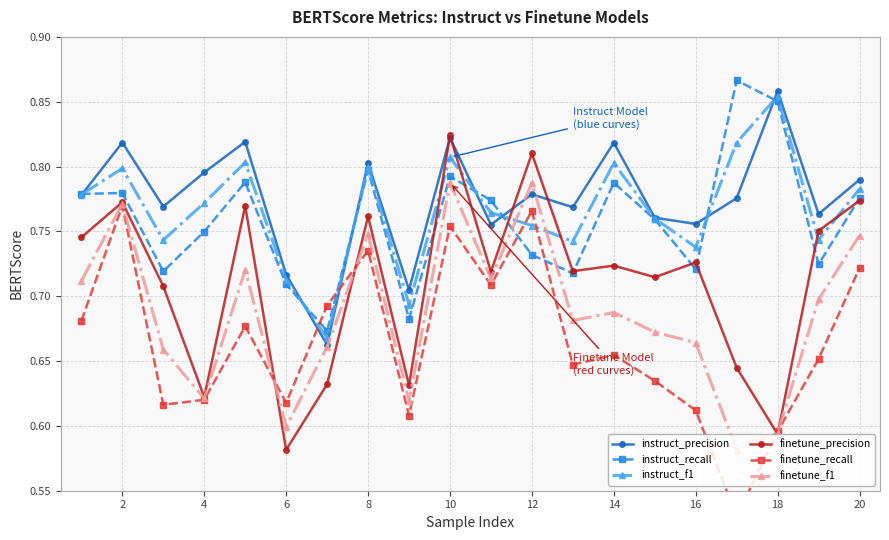

In instruct_recall, how many points are lower than both neighbors (excluding endpoints)?

6